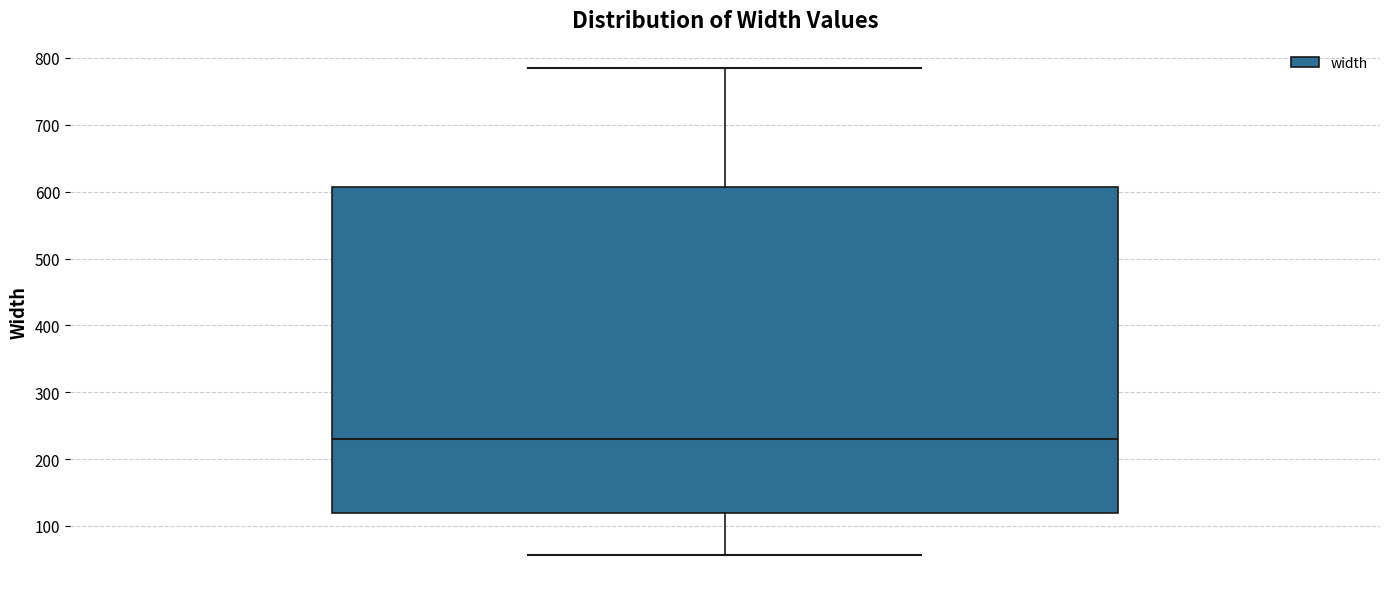

Where does the median line of the box sit on the y-axis? The values are not printed on the chart, so give them approximately, as read against the axis.

230